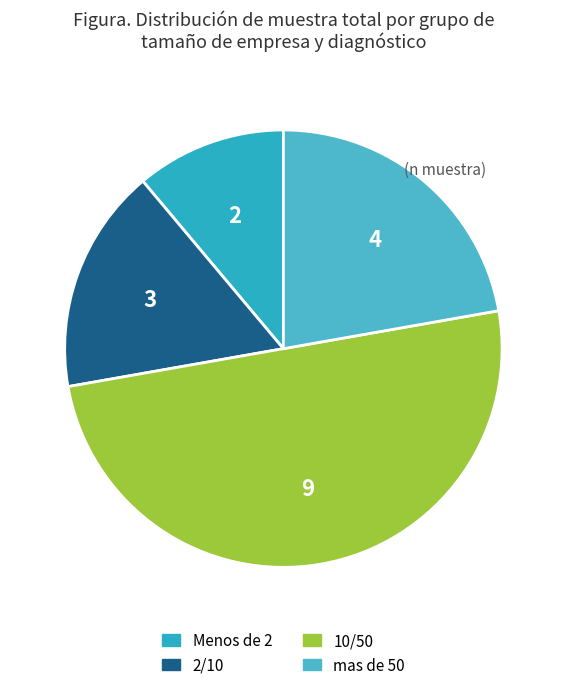

Approximately how many times larger is the value at 2/10 compared to mas de 50?

0.8